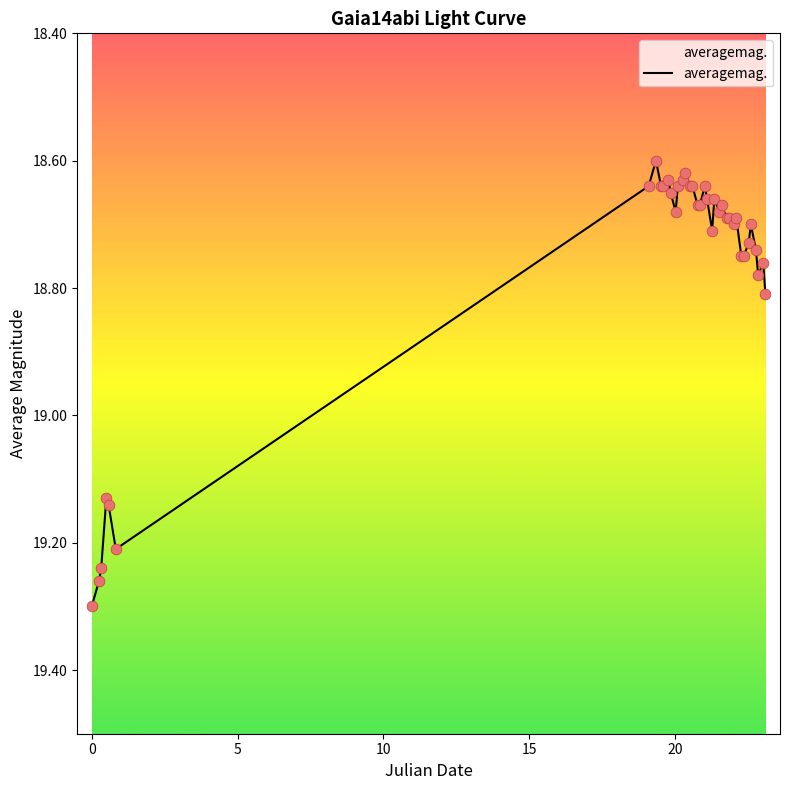

How many lines are shown in the chart?

1